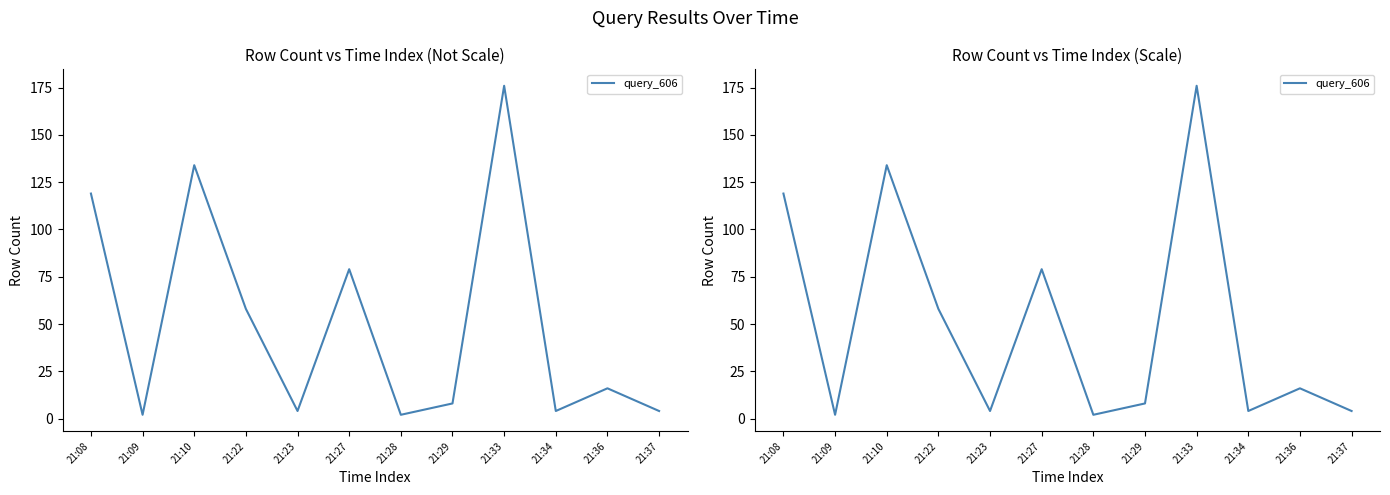

How many series are shown in this chart?

1